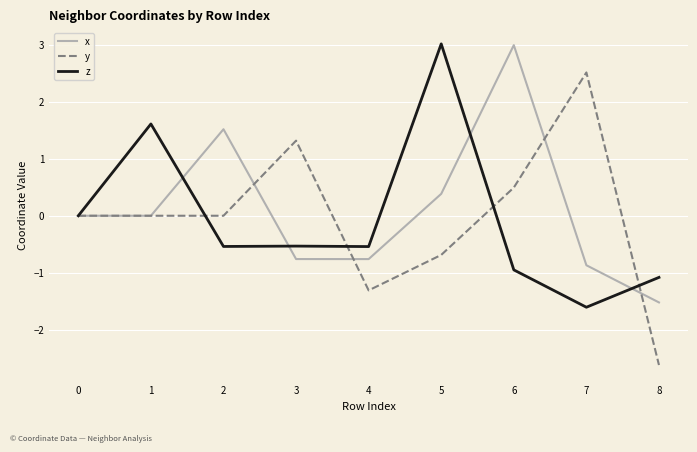

What is the difference between the x values at 8 and 2?

3.0